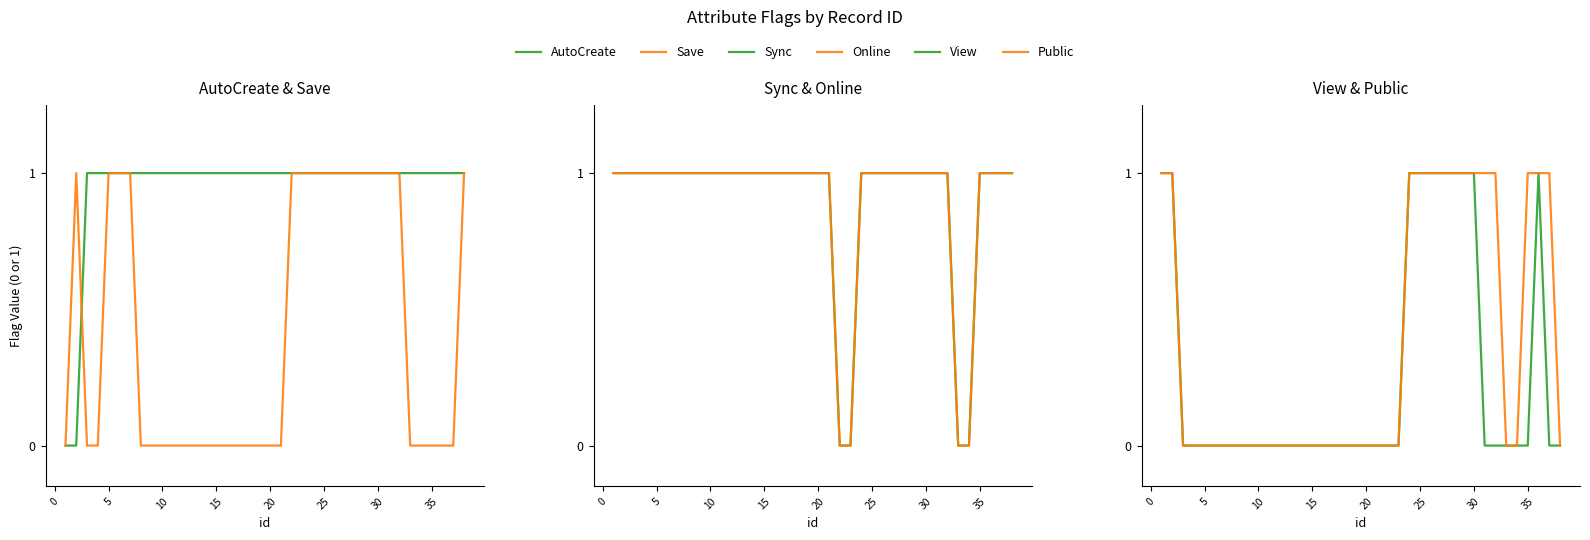

How many Save values are between 0 and 1?

38